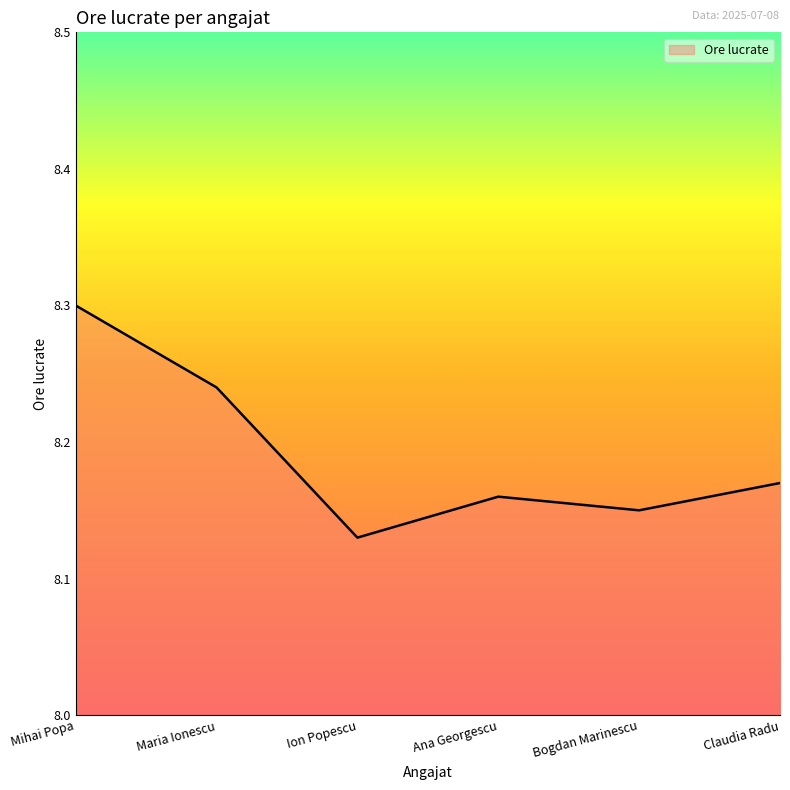

True or false: the data shows 2.4 at Bogdan Marinescu.

False